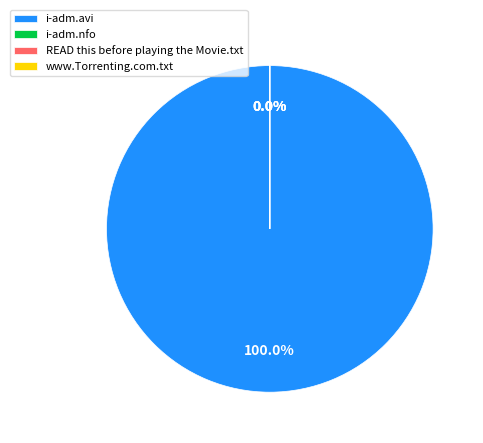

To the nearest percent, what is the combined percentage of i-adm.avi and i-adm.nfo?

100%